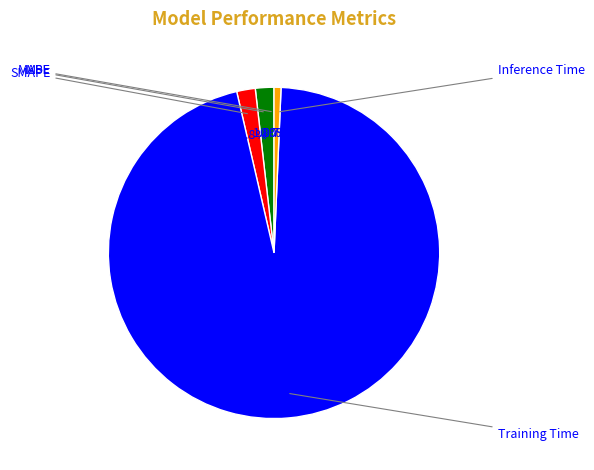

Is there any slice that represents more than half of the pie?

Yes